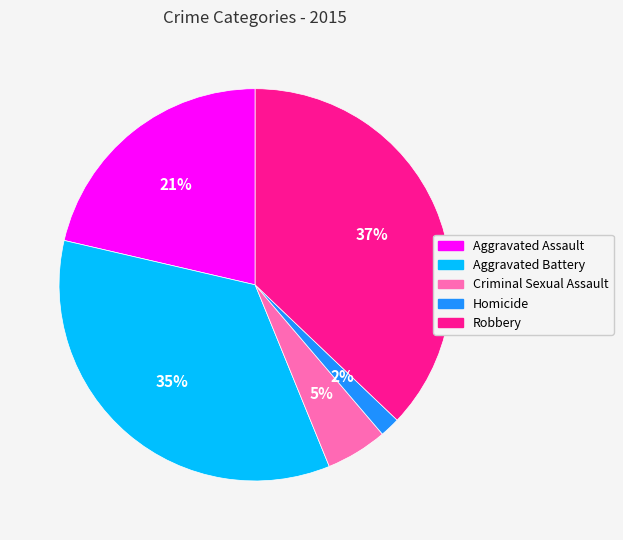

To the nearest percent, what is the average slice percentage?

20%